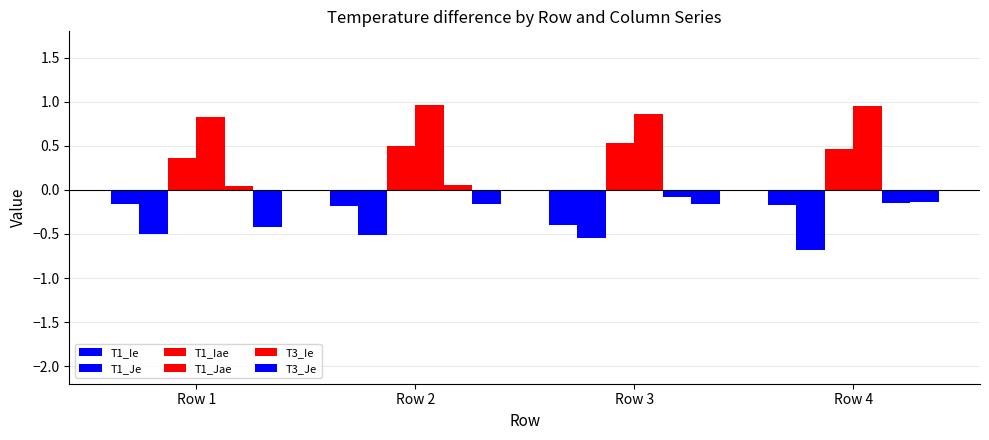

What is the total value across all series at Row 4?

0.3